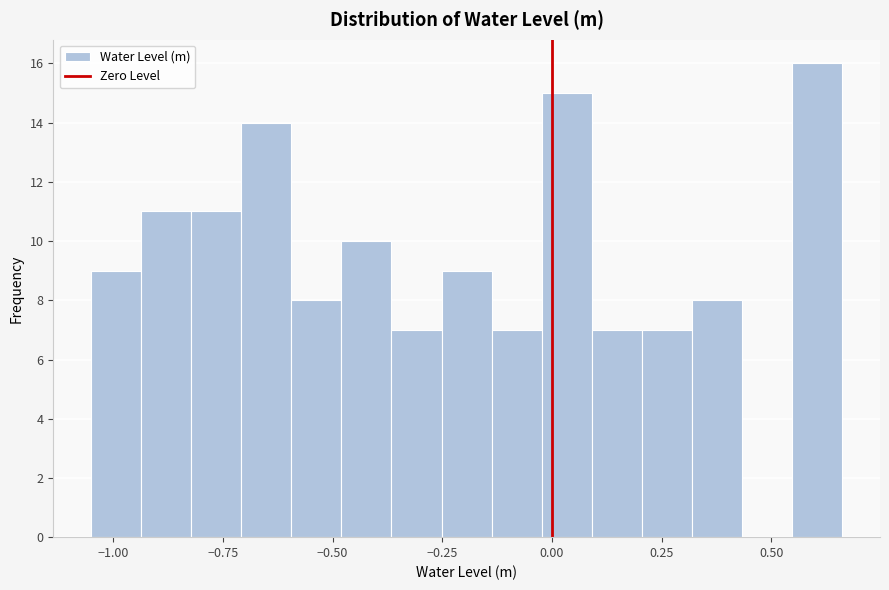

Read against the x-axis, roughly where is the centre of the tallest bar?

0.60